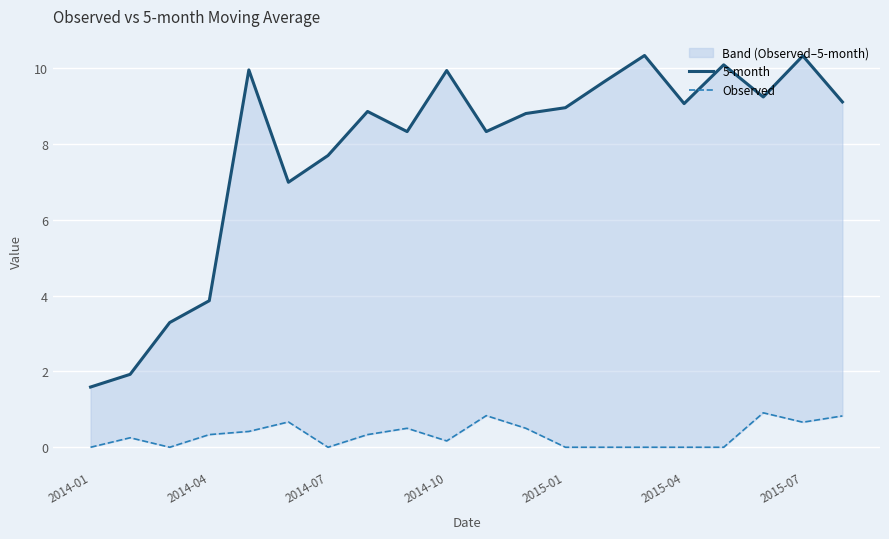

Which series changed the most between 2014-01 and 16?

5-month